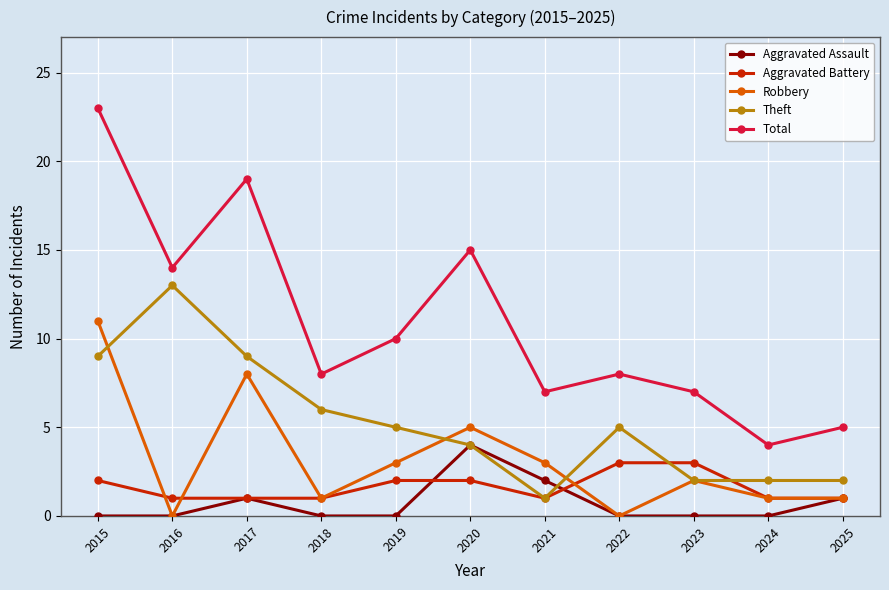

What is the total value across all series at 2024?

8